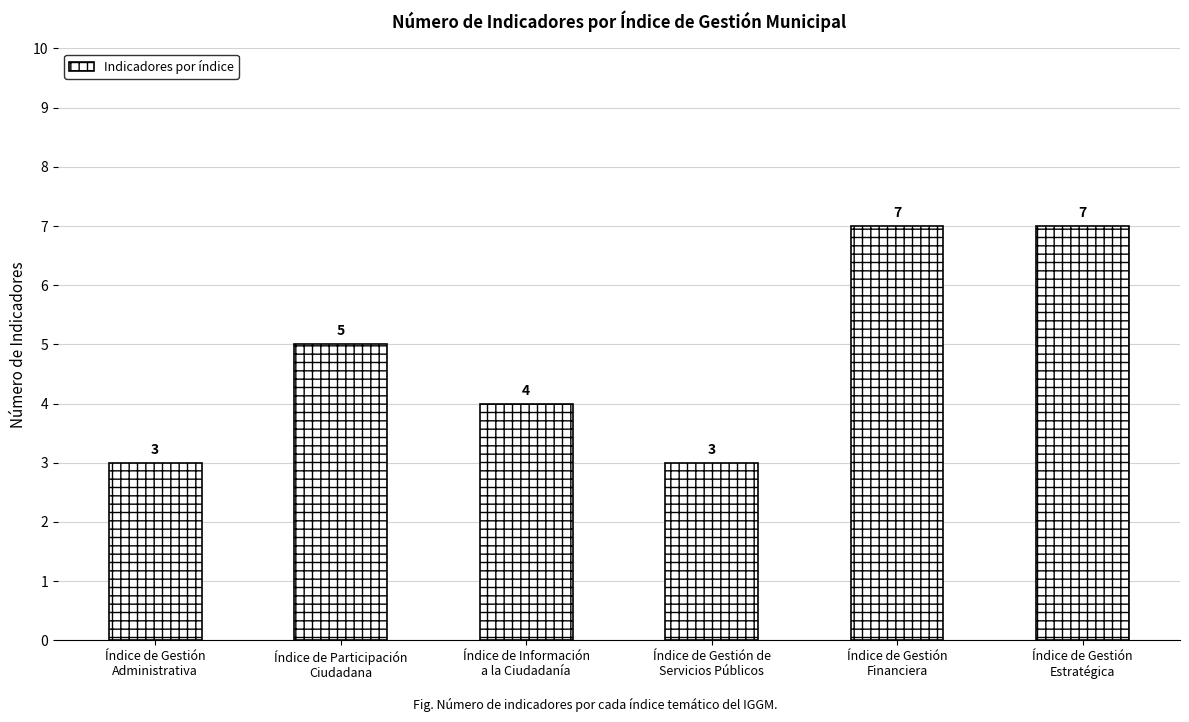

What is the label of the 4th bar from the left?

Índice de Gestión de
Servicios Públicos